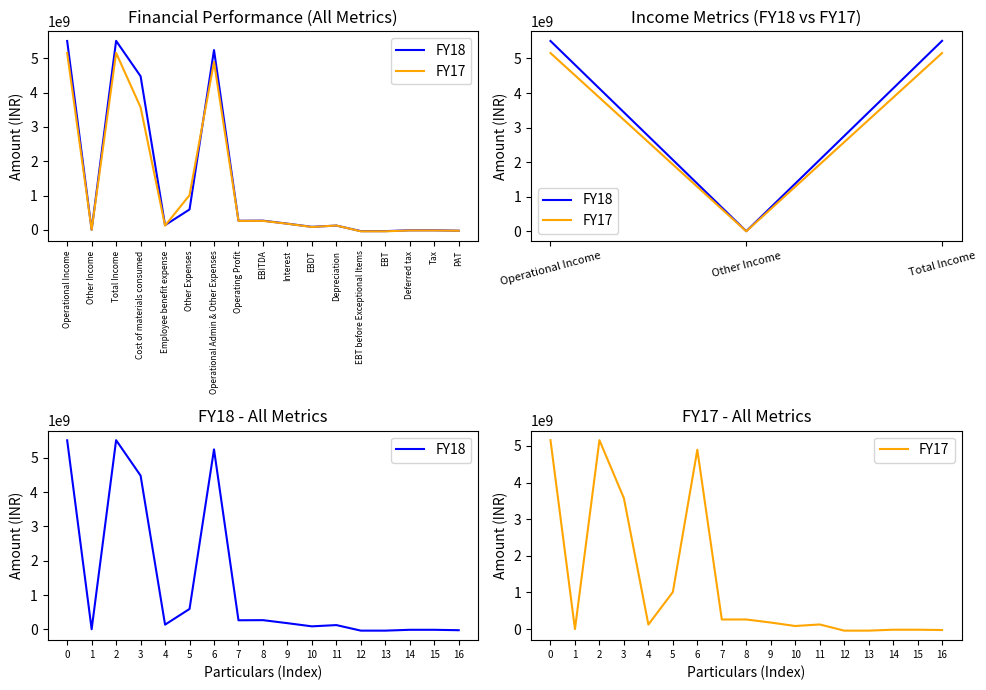

At which category is the sum across all series the highest?

2